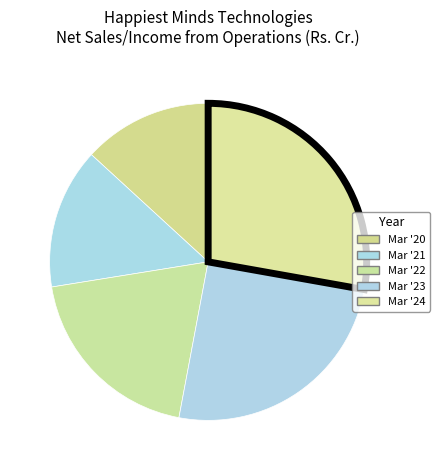

How many segments does this pie chart have?

5